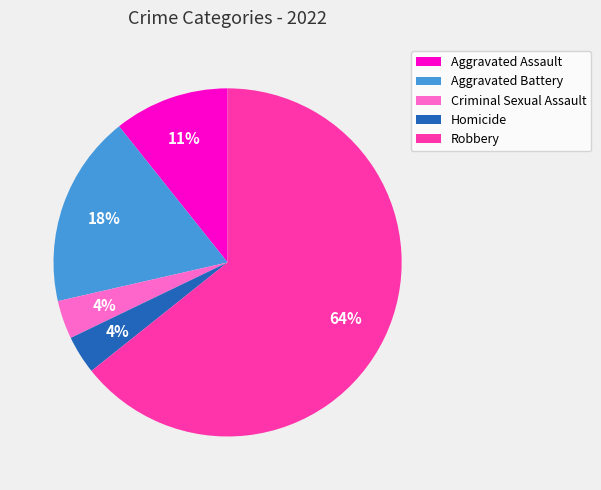

To the nearest percent, what is the average slice percentage?

20%